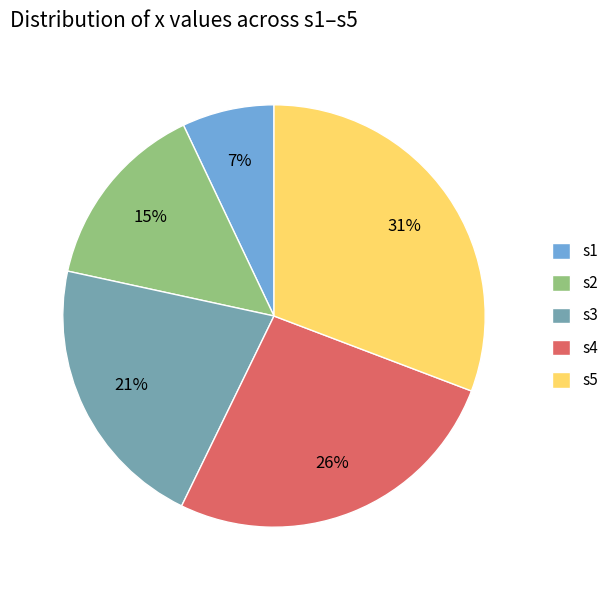

Between s3 and s4, which is larger?

s4